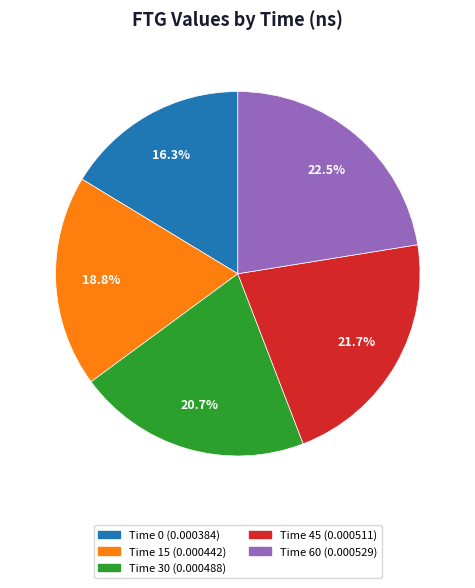

Is there a majority slice in this chart?

No